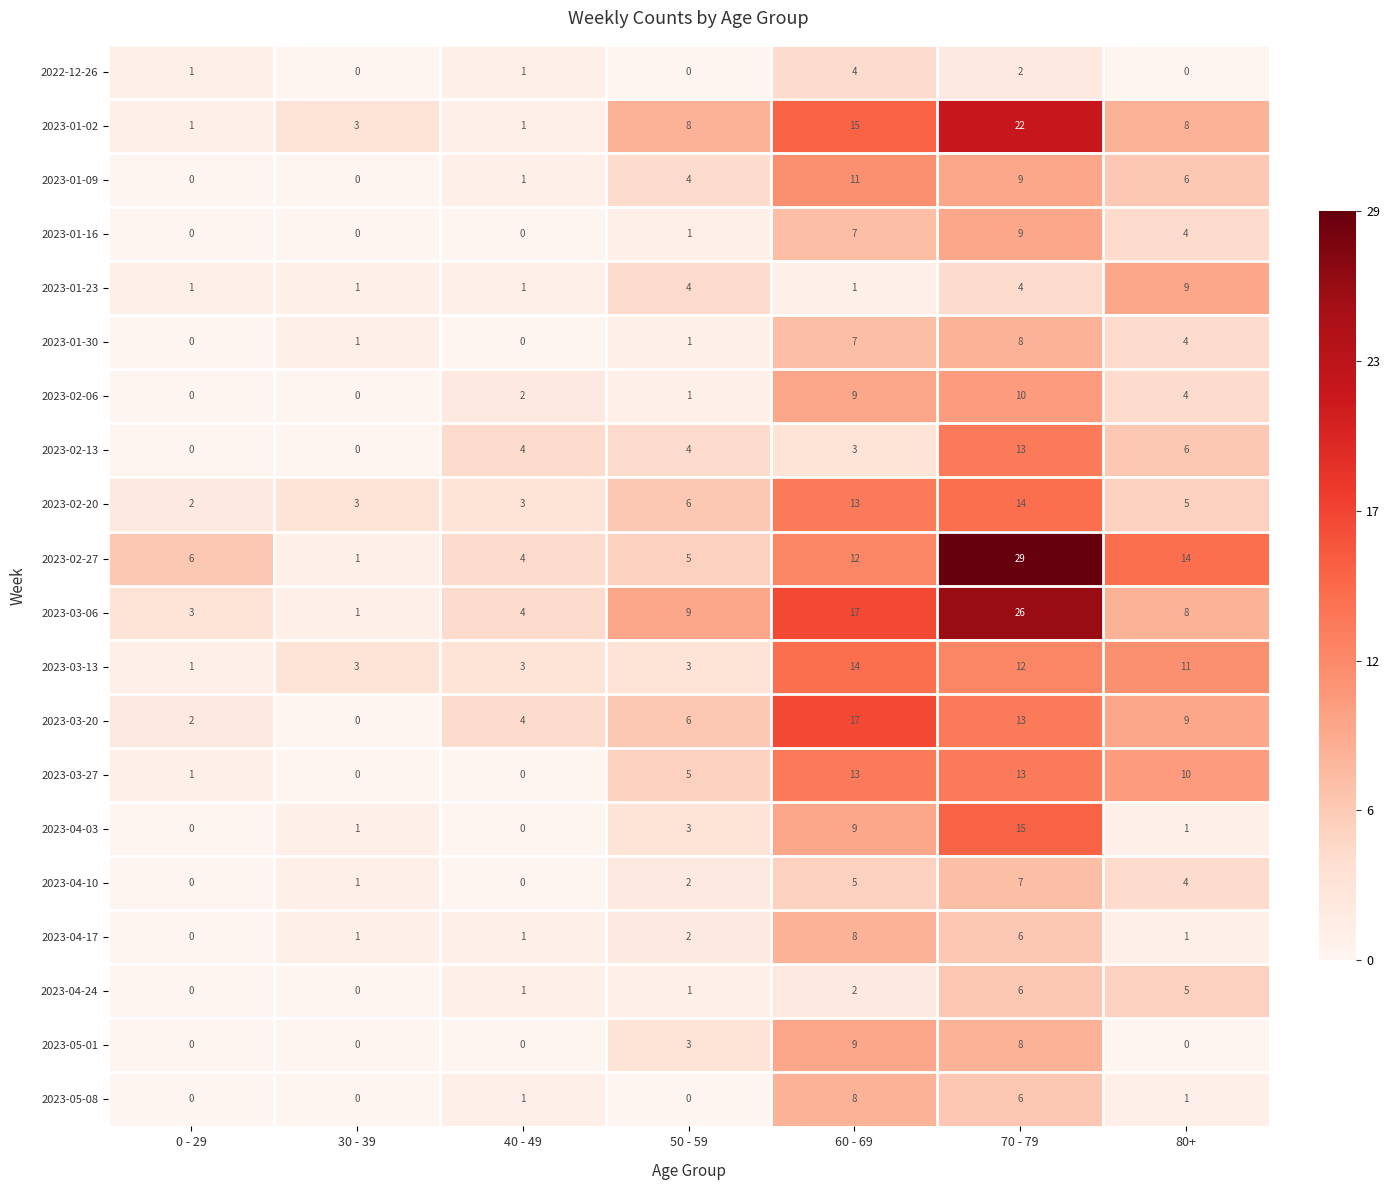

At which category is the sum across all series the highest?

70 - 79